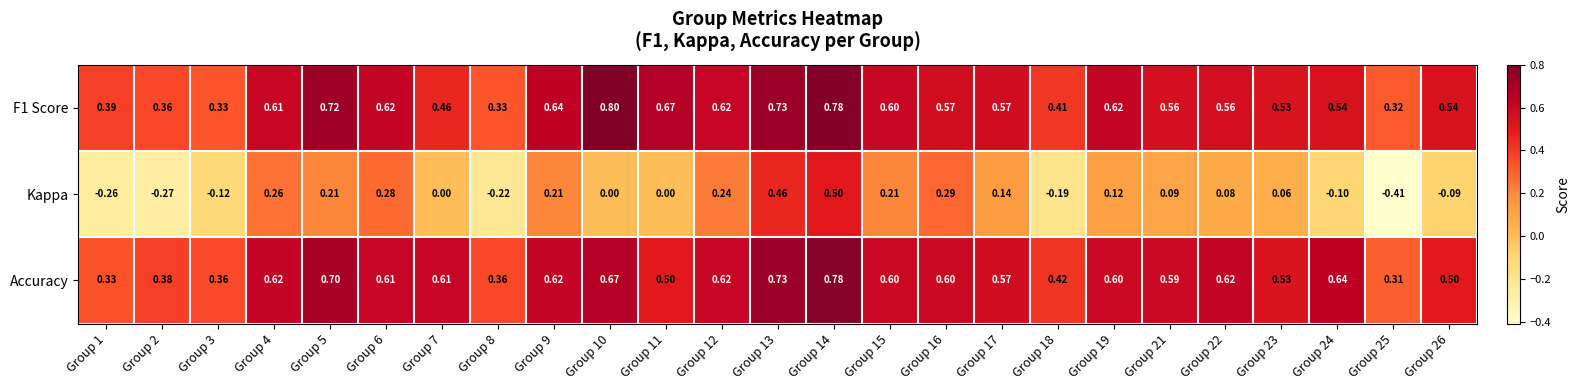

Which series changed the most between Group 2 and Group 15?

Kappa